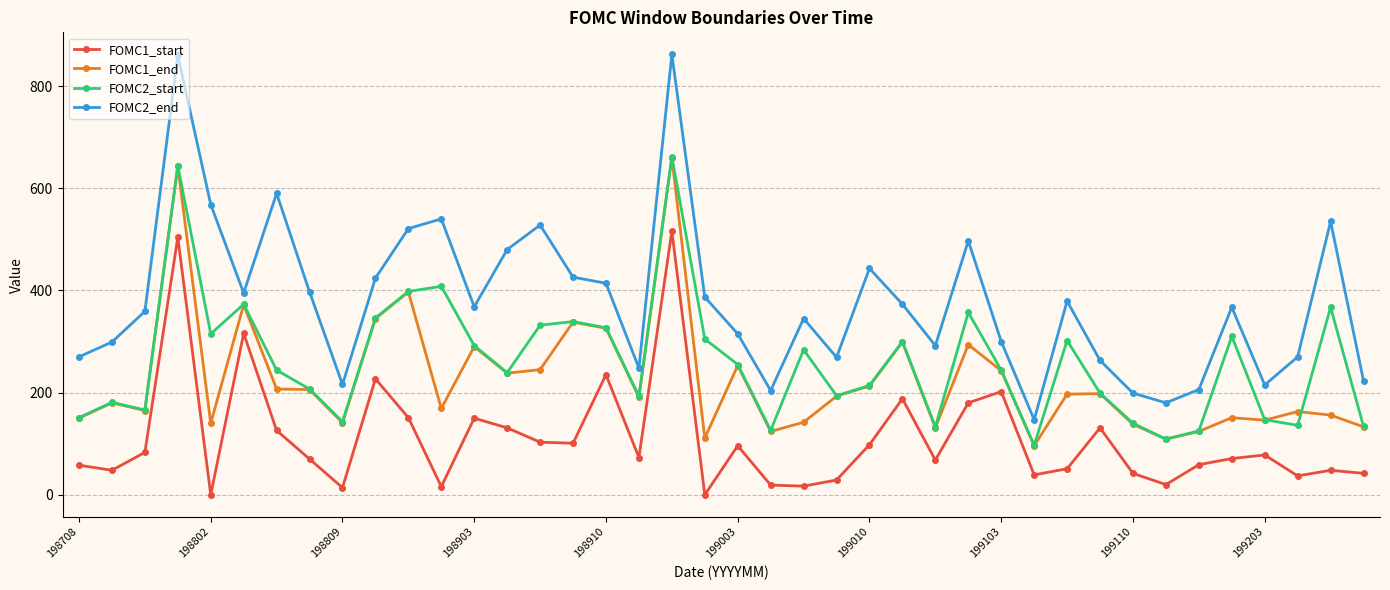

True or false: FOMC2_end has more than 1 points higher than both neighbors.

True